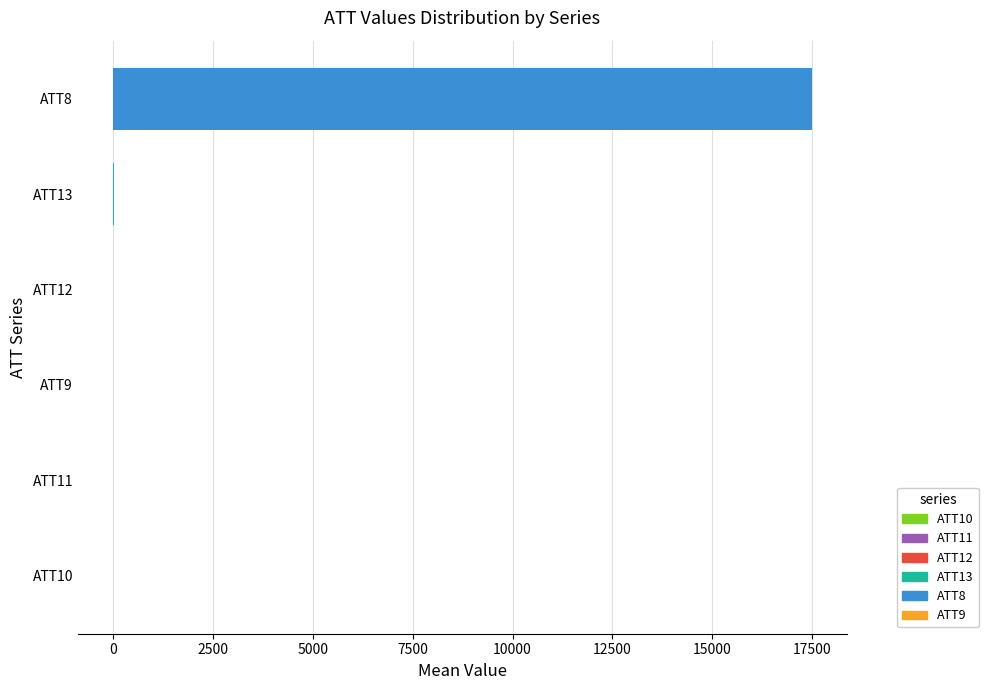

What is the sum of all values?

17488.2